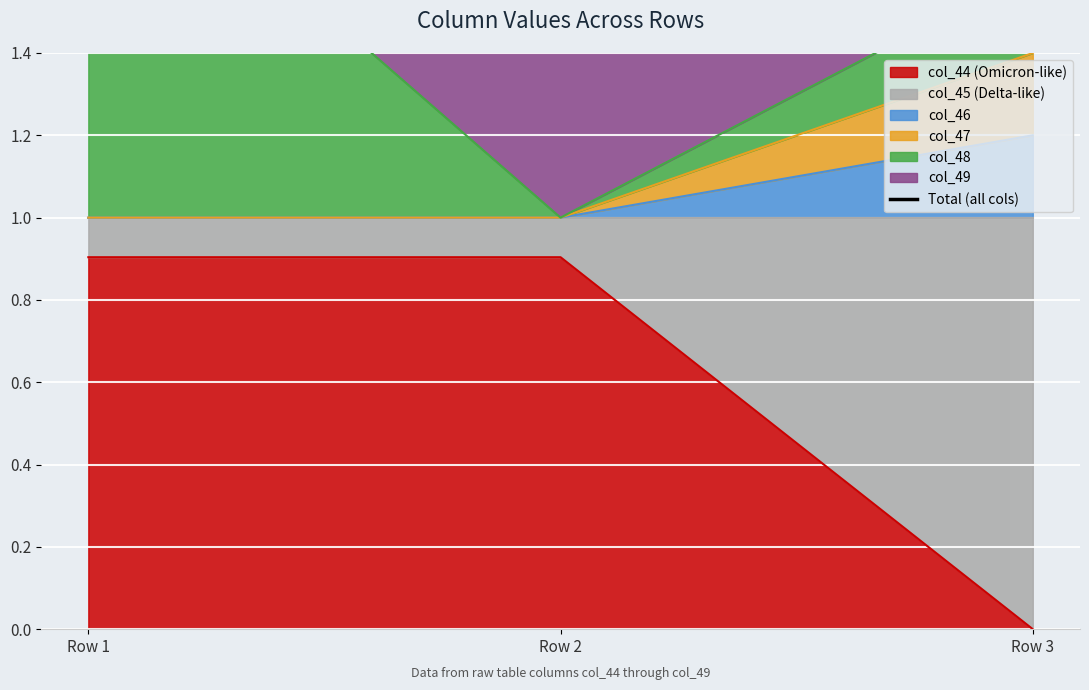

Is it true that the value at Row 3 is 1.8?

True